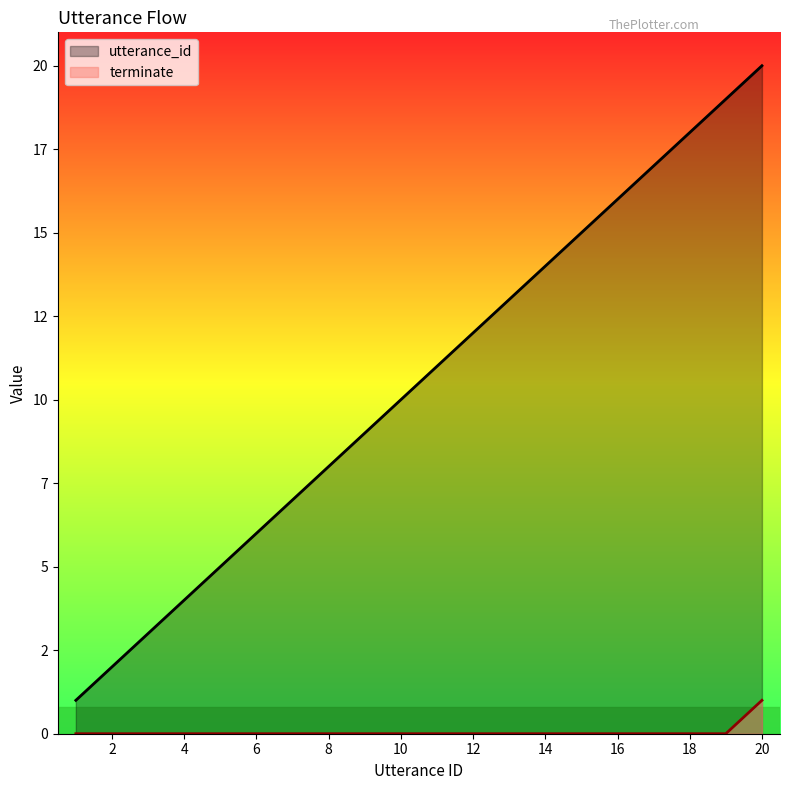

What is the maximum value shown in the chart?

20